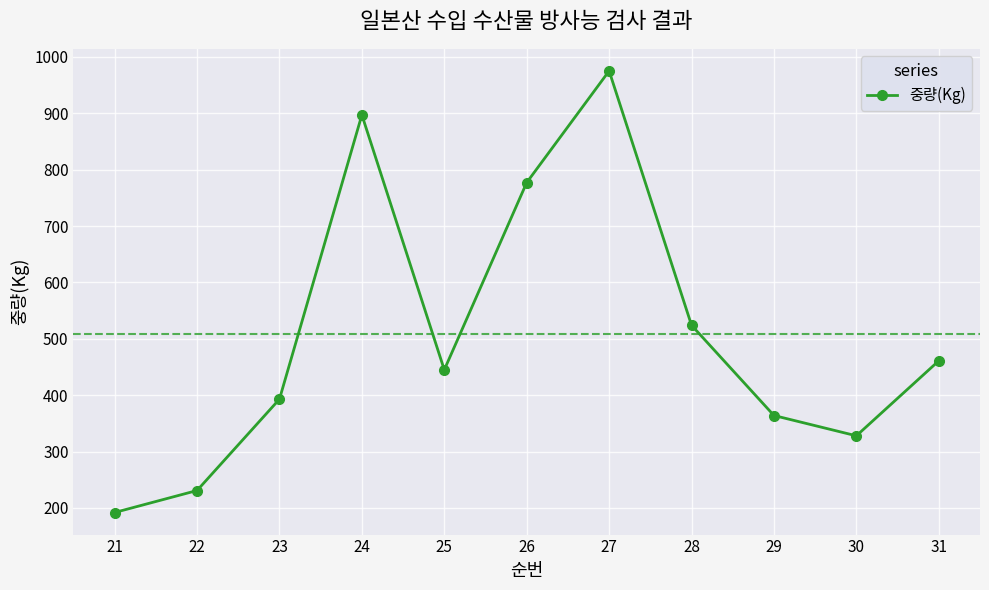

List the labels in order of value, smallest first.

21, 22, 30, 29, 23, 25, 31, 28, 26, 24, 27